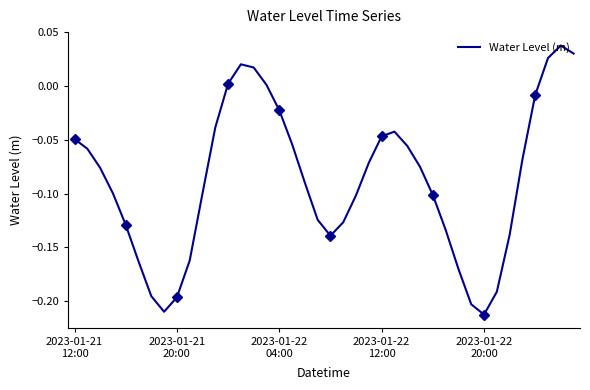

Which category has the lowest value across all series?

2023-01-22 20:00